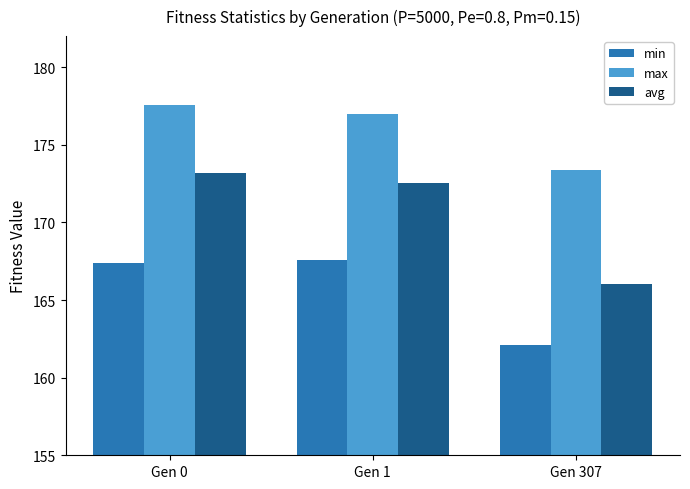

At which category does the chart reach its peak across all series?

Gen 0